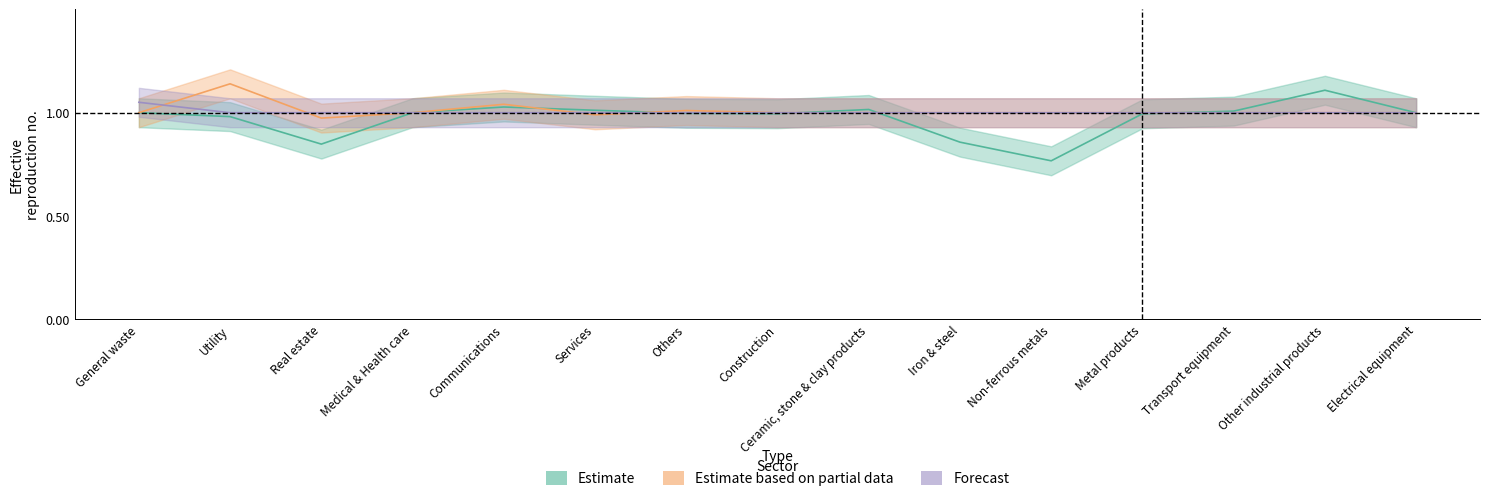

How many lines are shown in the chart?

3